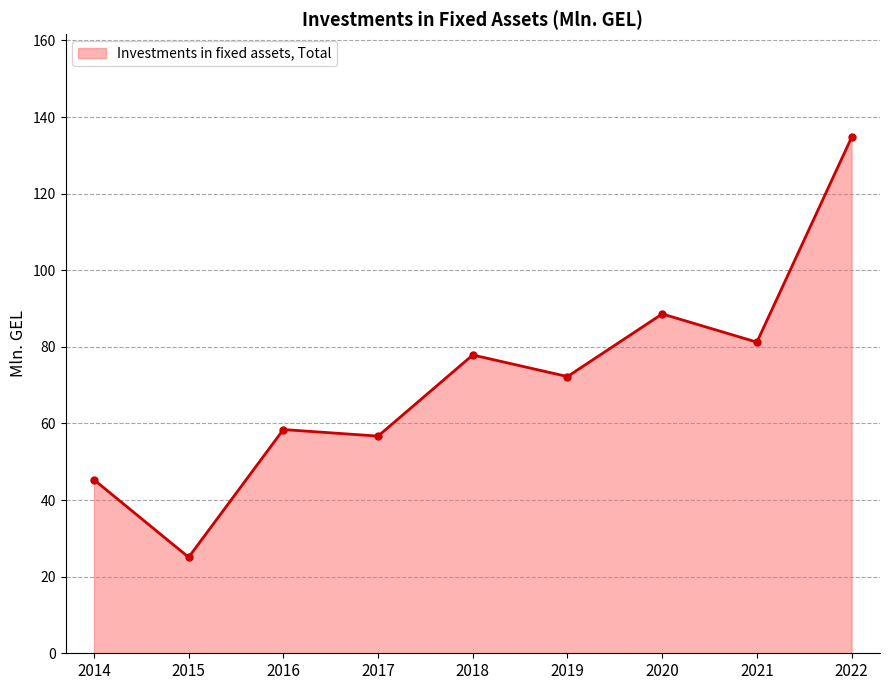

True or false: the data has more than 2 interior local peaks.

True